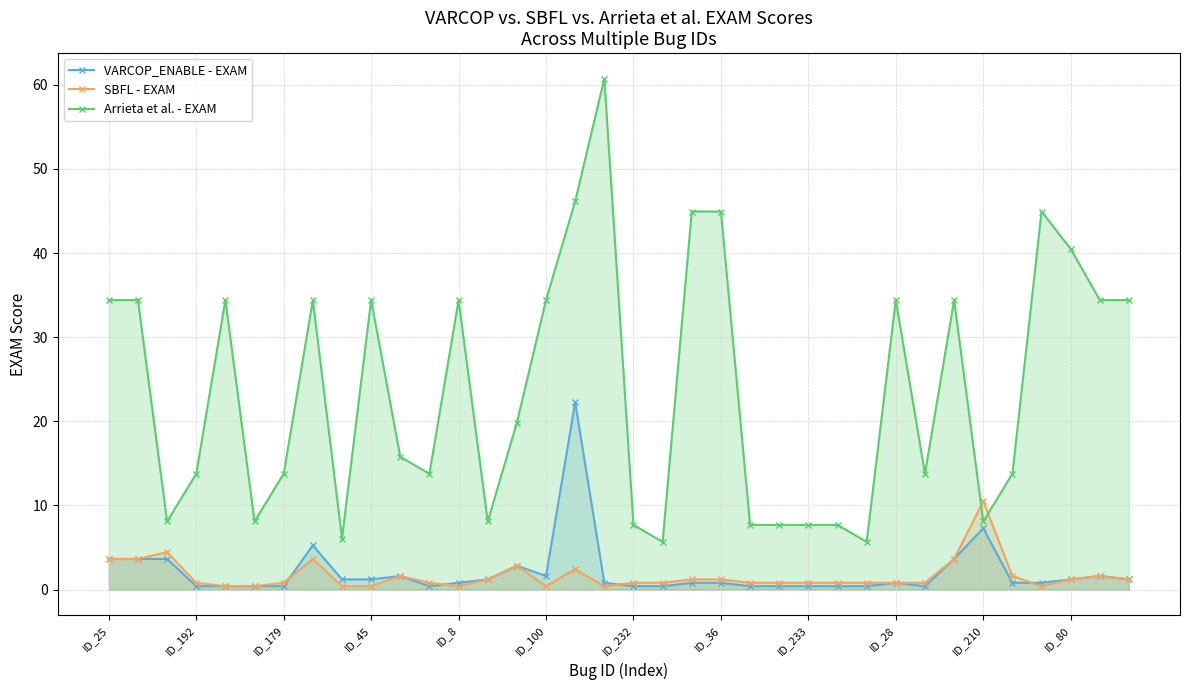

What is the difference between the second highest and minimum values in the Arrieta et al. - EXAM series?

40.5